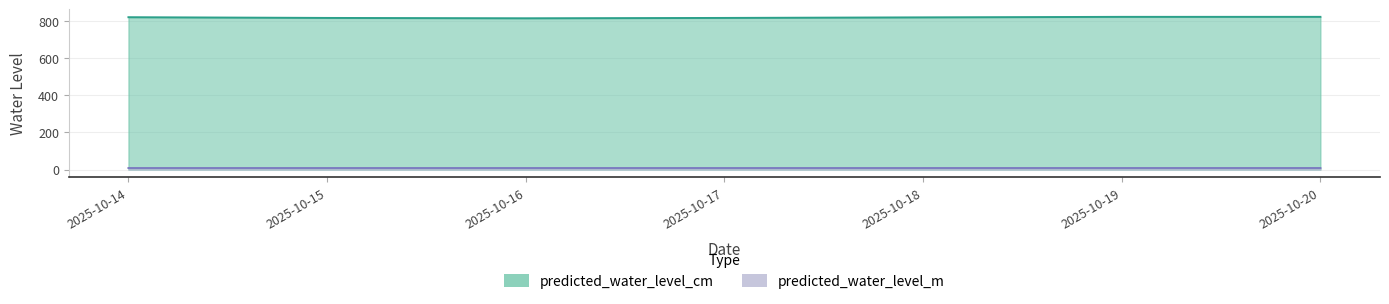

The value of predicted_water_level_m at 2025-10-20 is 12.7. True or false?

False